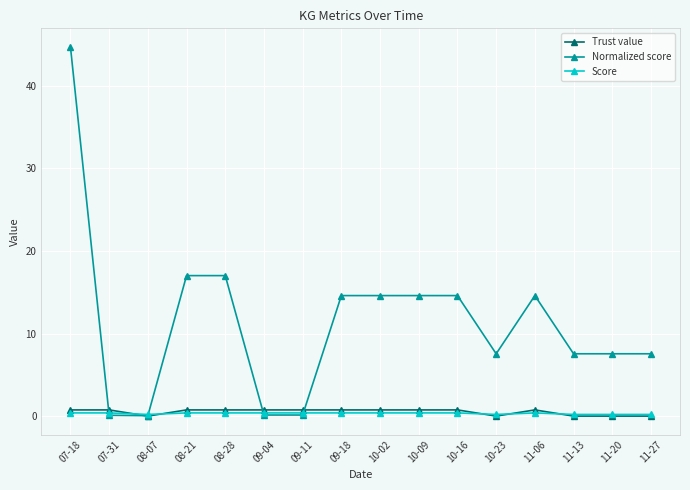

What is the difference between the highest and lowest values at 11-06?

14.2